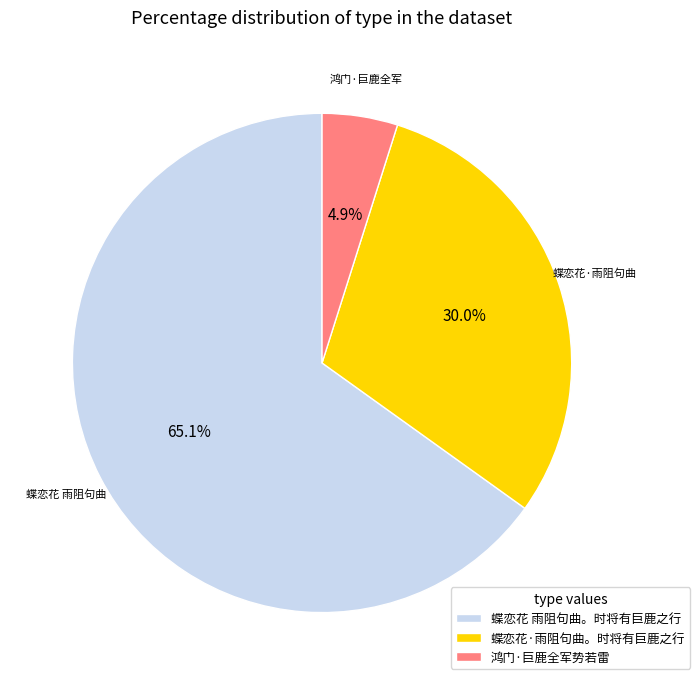

To the nearest percent, what portion does 鸿门·巨鹿全军势若雷 represent?

5%